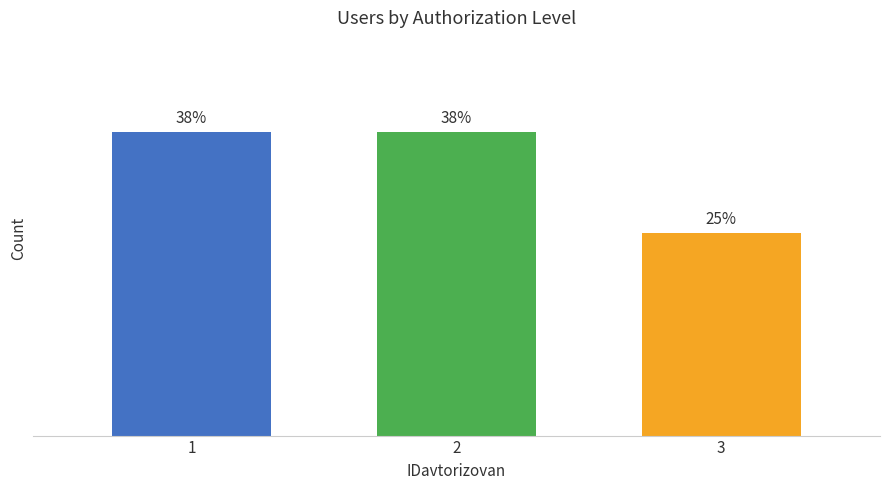

What is the sum of the values at 3 and 1?

5